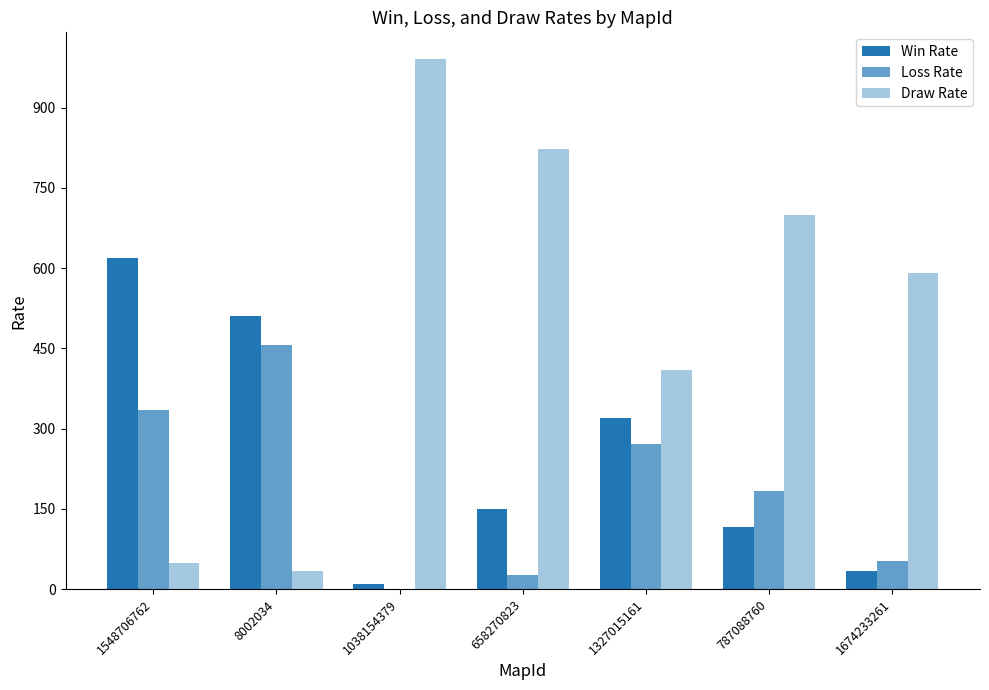

How many categories are shown in the chart?

7